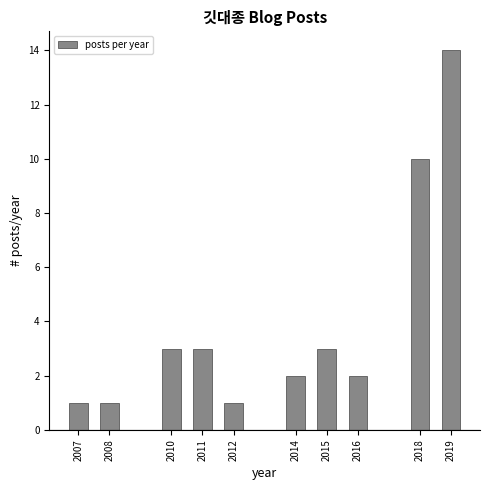

Reading left to right, extract all data points from this chart.

2007=1	2008=1	2010=3	2011=3	2012=1	2014=2	2015=3	2016=2	2018=10	2019=14